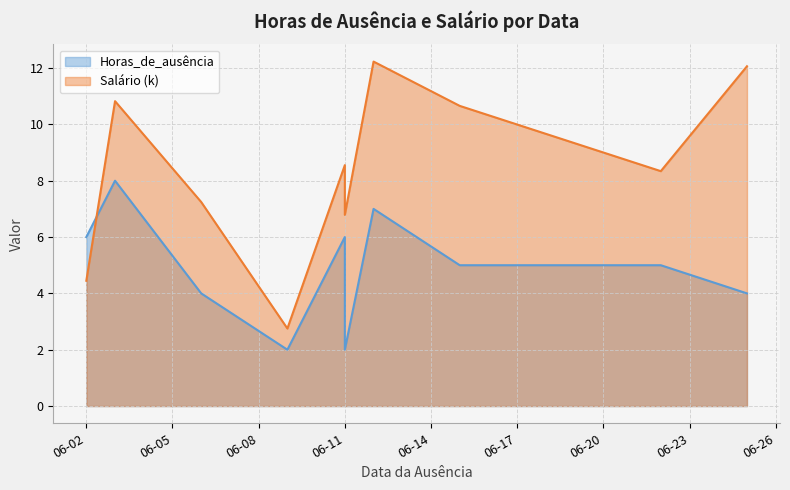

What is the sum of the Horas_de_ausência values at 2023-06-11 and 2023-06-12?

13.0